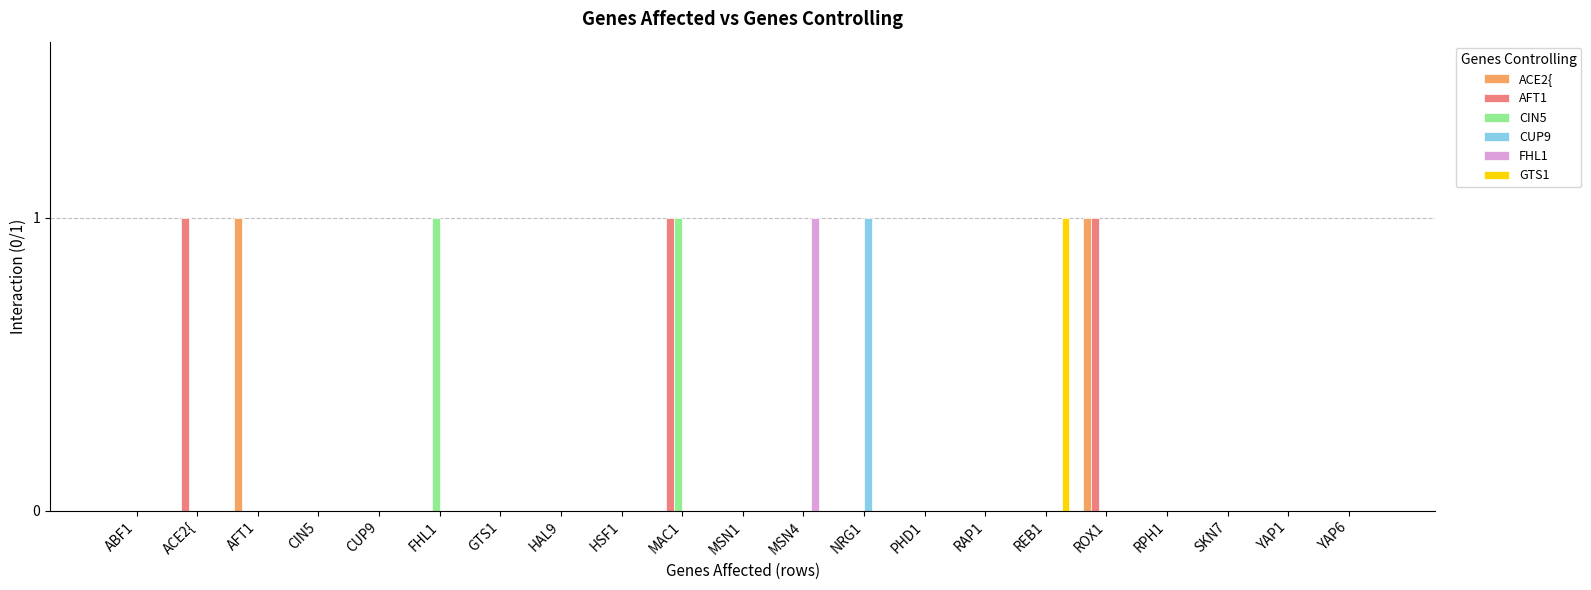

How many FHL1 values are between 0 and 1?

21